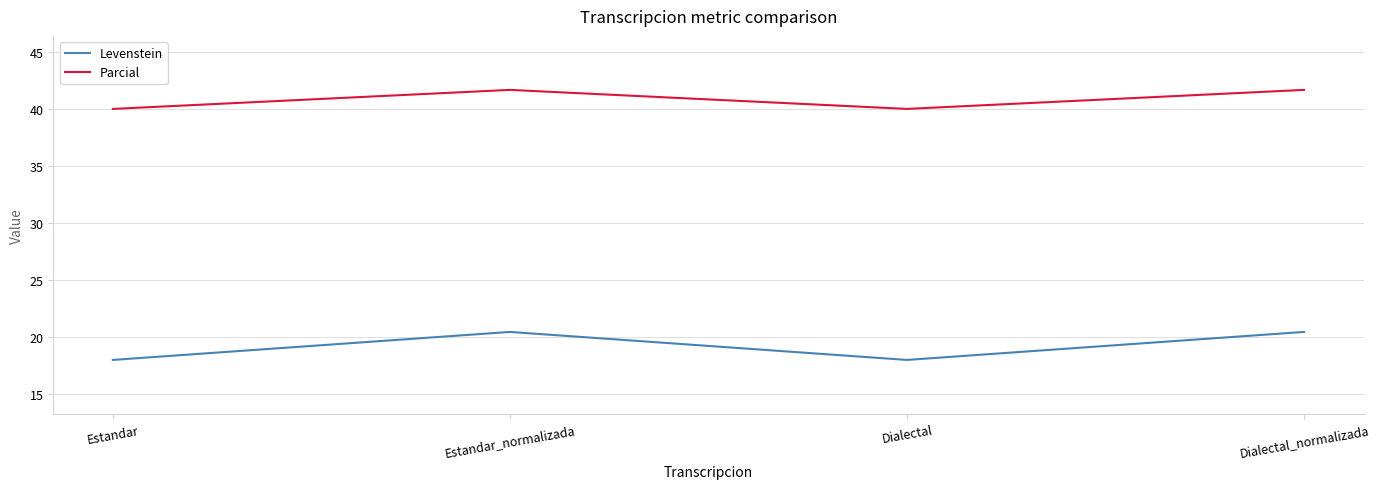

List the series in order of their overall mean, highest first.

Parcial, Levenstein